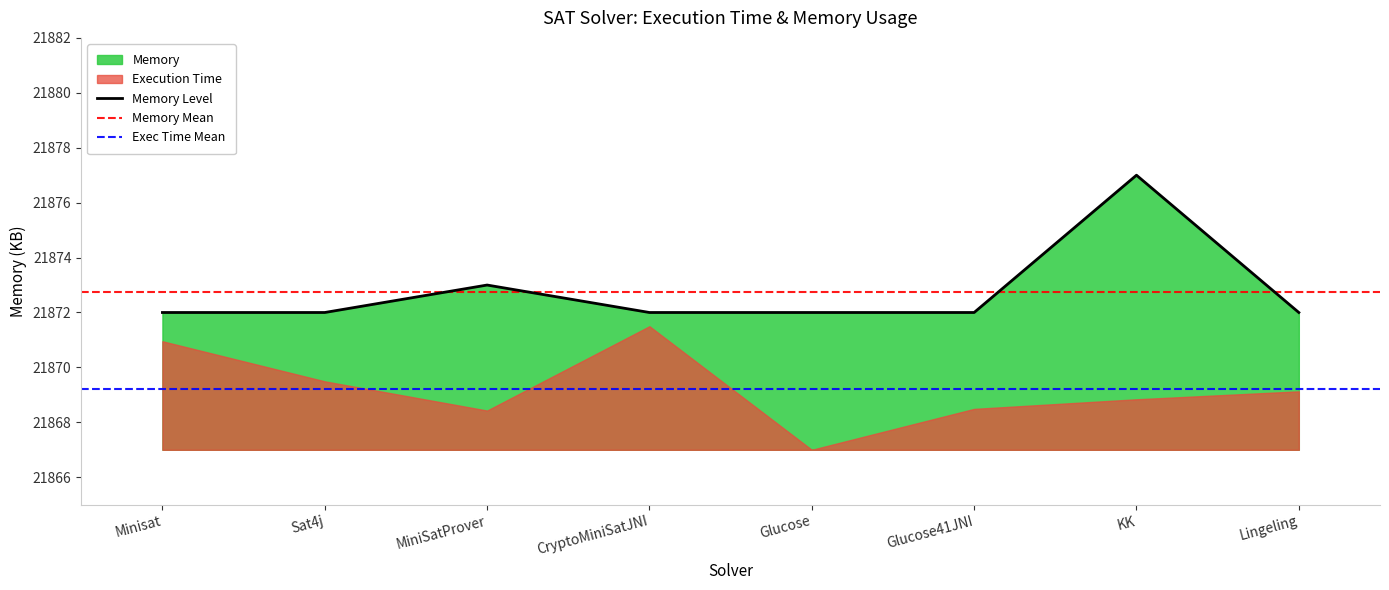

What is the label of the 8th point from the right?

Minisat